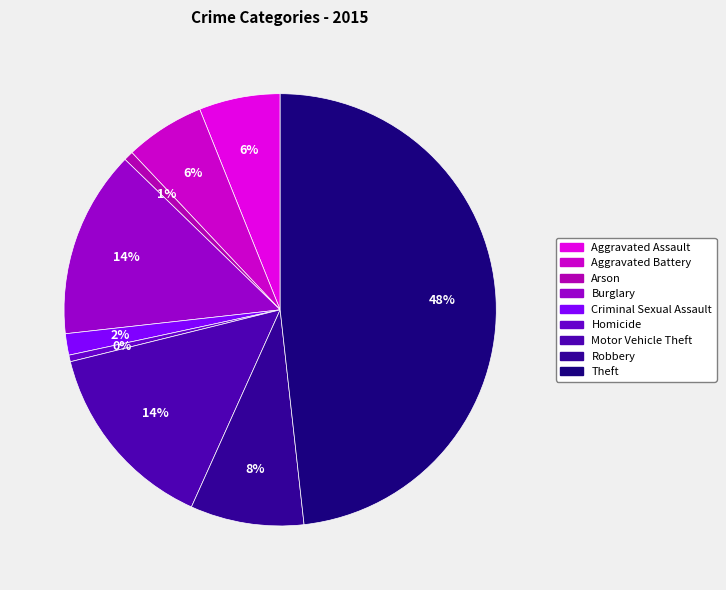

What is the total percentage of Homicide and Arson?

1.2%